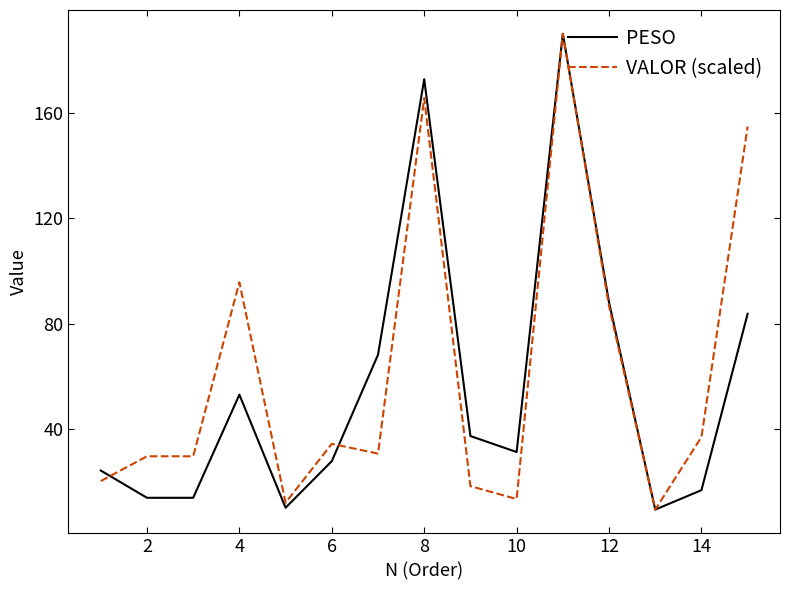

What is the minimum value for VALOR (scaled)?

9.4